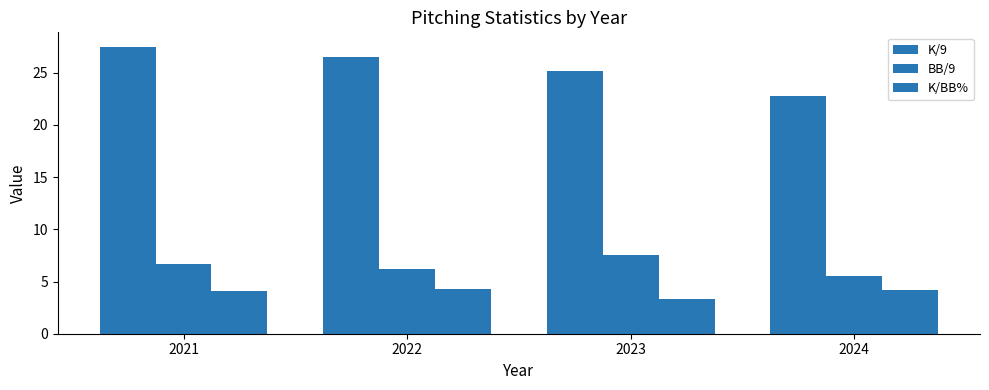

Where does the BB/9 series first go above 6?

2021